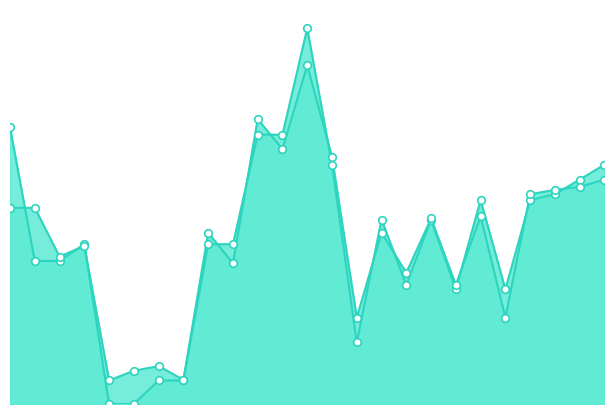

What are all the series names shown in the legend?

y0, y1